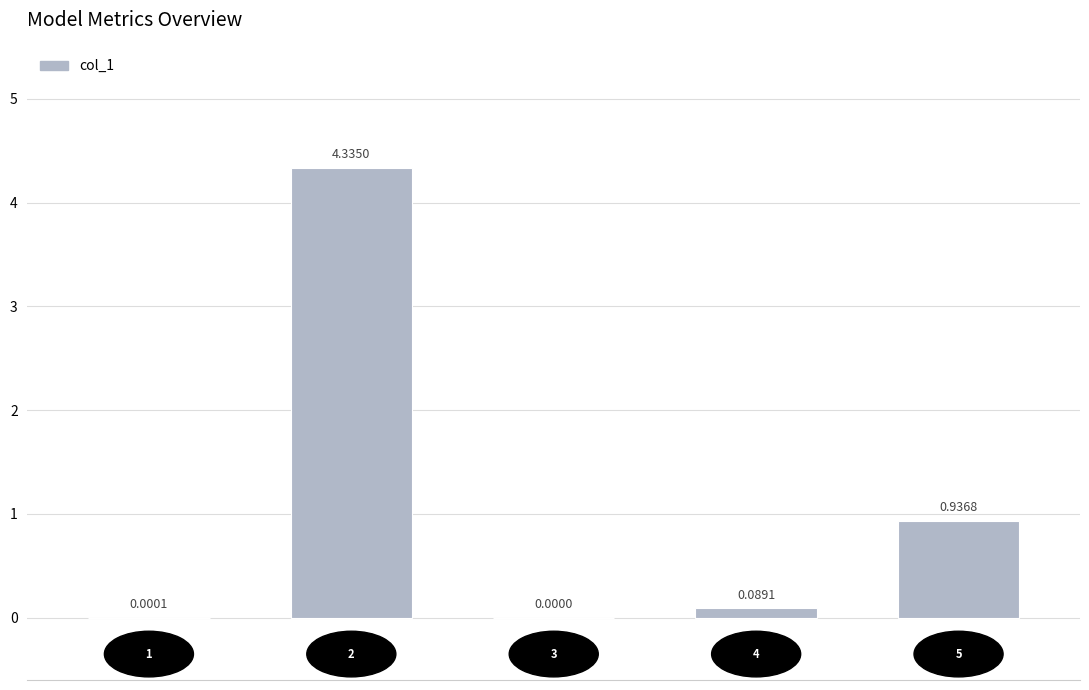

Reading left to right, transcribe all the data shown in this chart.

0.0	4.3	0.0	0.1	0.9